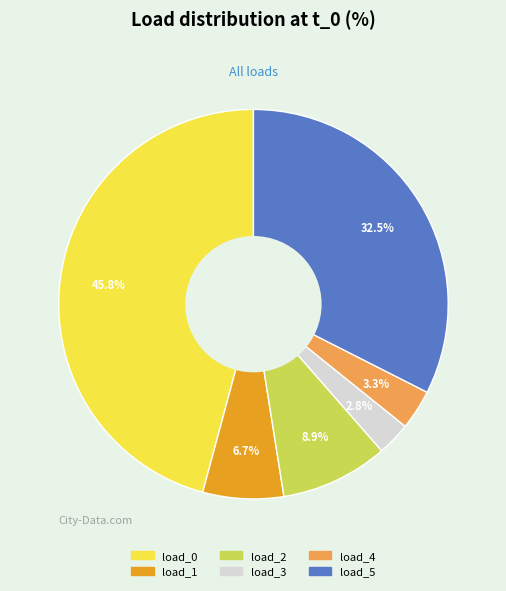

To the nearest percent, what percentage of the pie is load_0?

46%